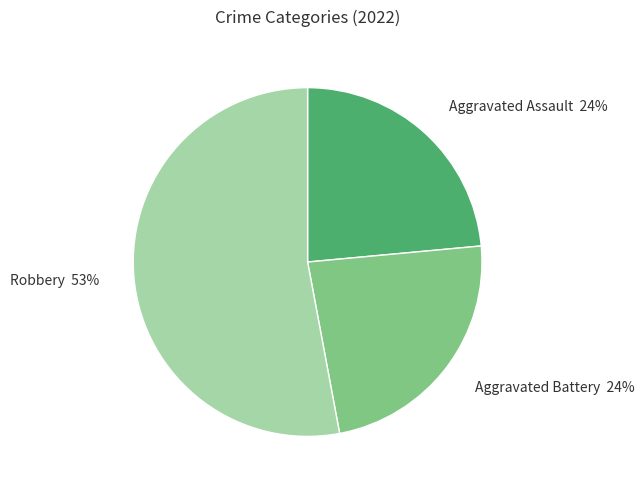

What is the largest slice in the pie chart?

Robbery